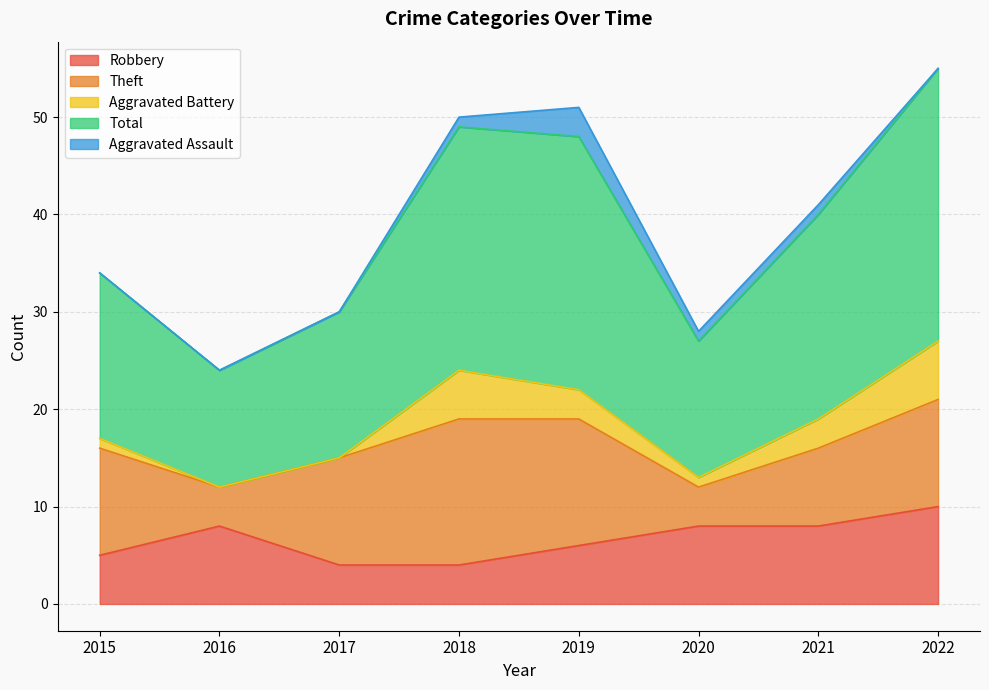

Between 2018 and 2021, which series saw the biggest shift?

Theft